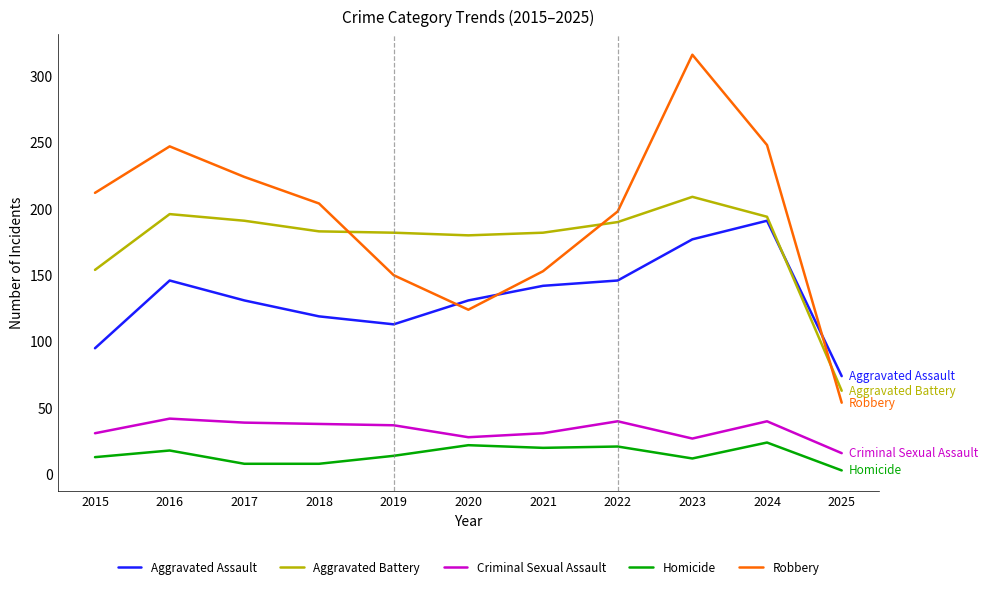

True or false: Criminal Sexual Assault and Robbery cross at least once.

False